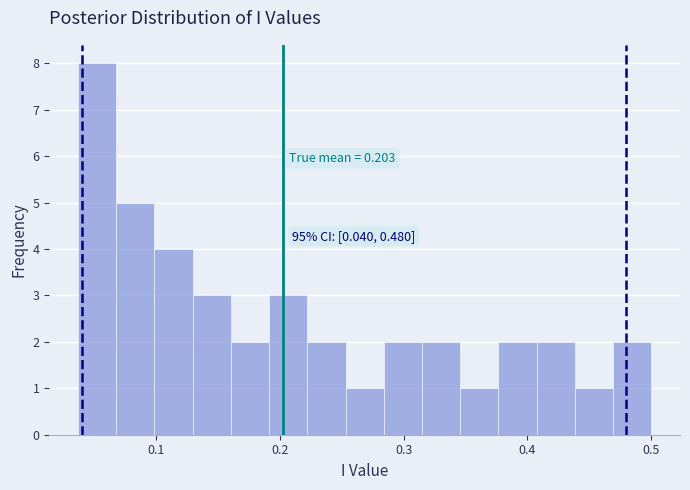

Read against the x-axis, roughly where is the centre of the tallest bar?

0.05